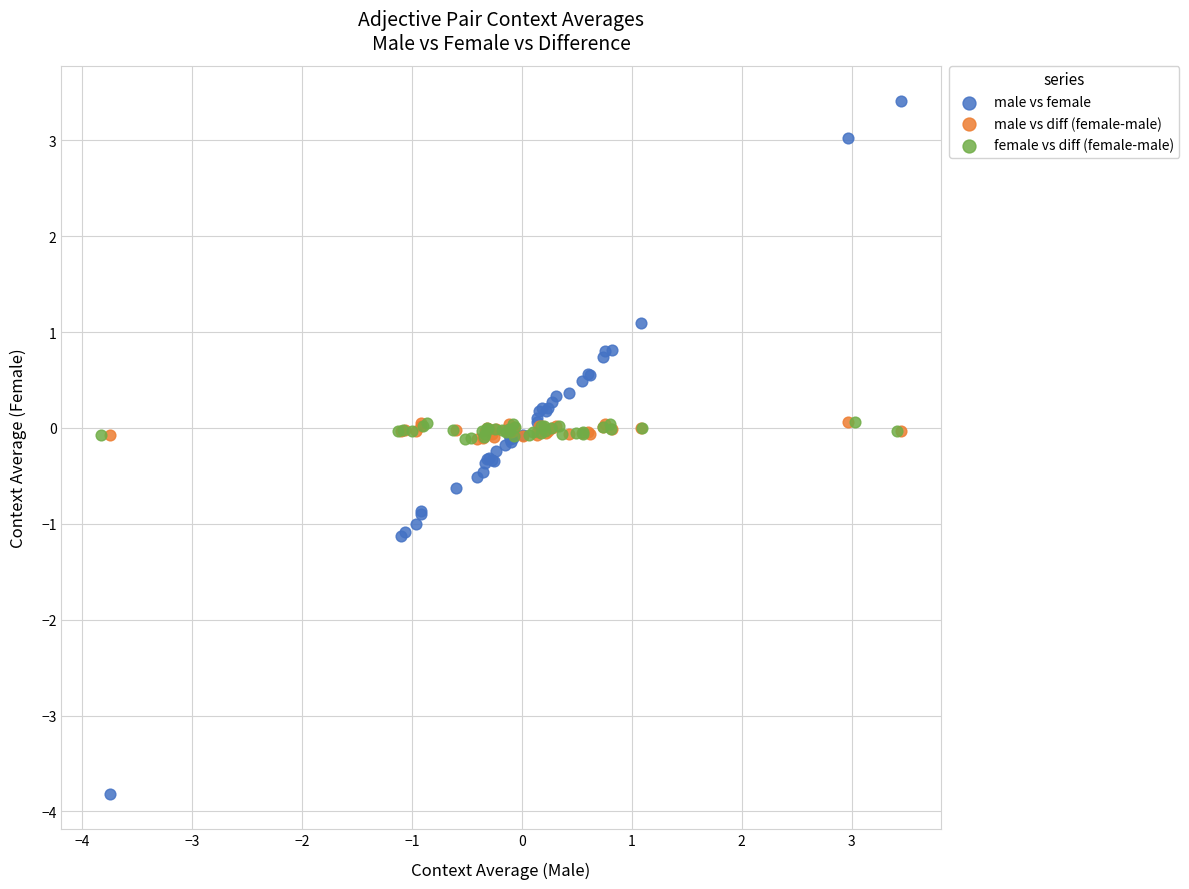

Which series contains the lowest Y value?

male vs female